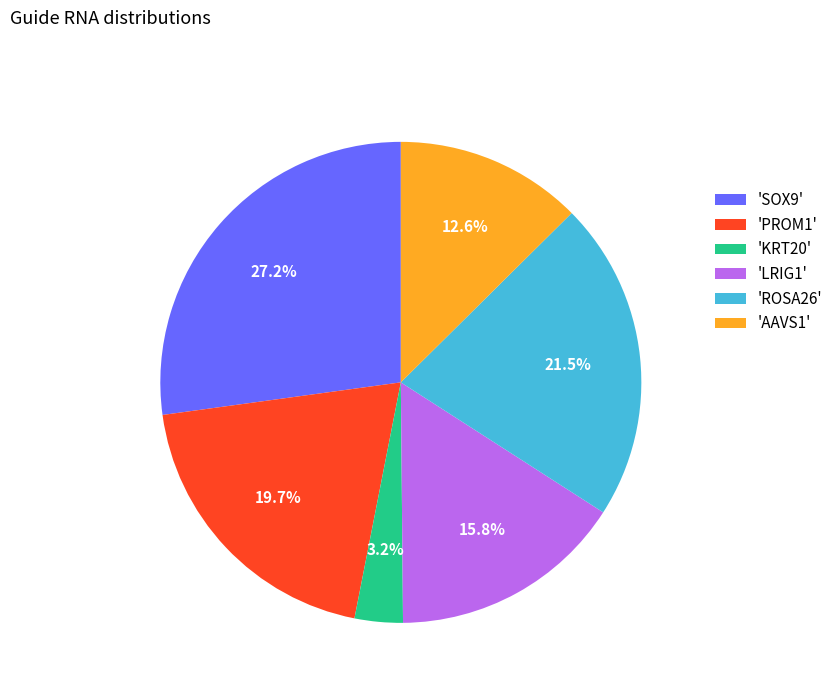

Does any single category account for the majority?

No